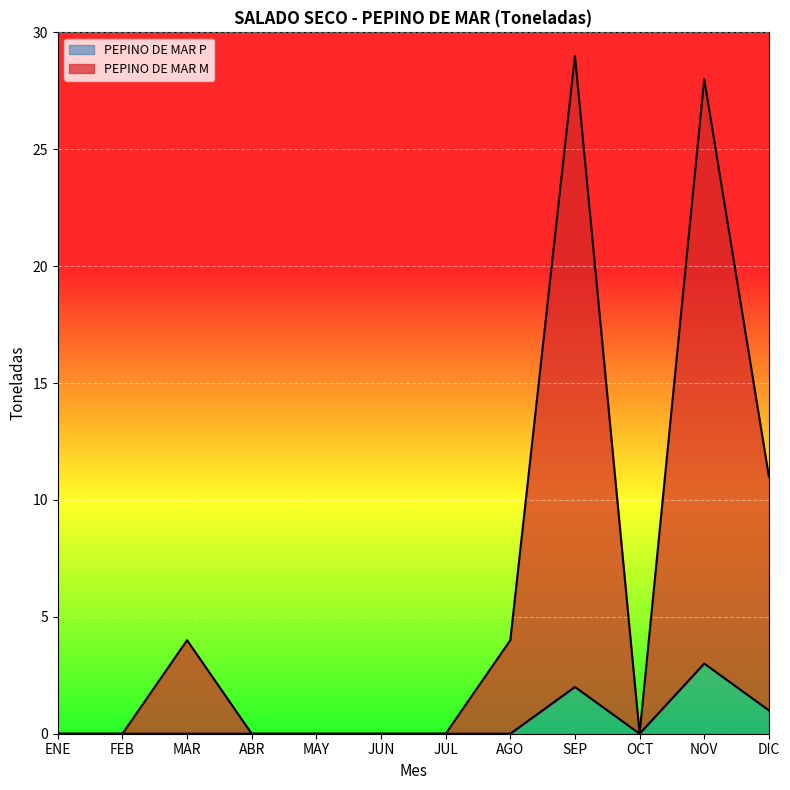

The value of PEPINO DE MAR P at ENE is 2. True or false?

False